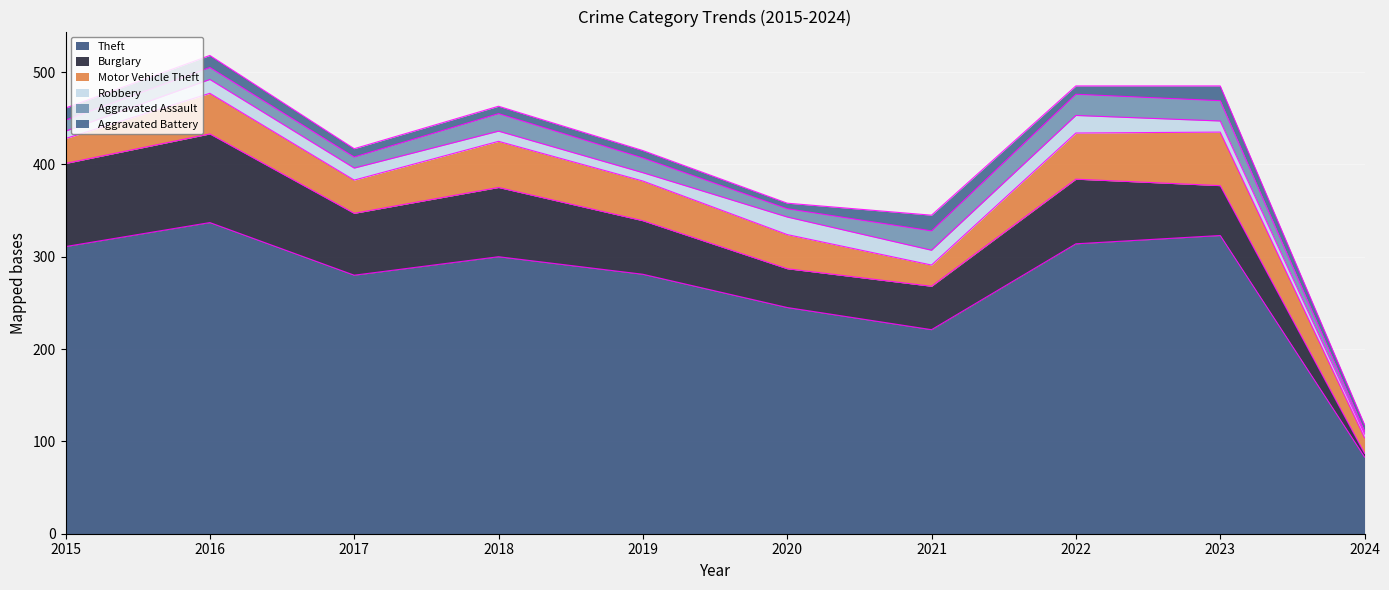

How many lines are shown in the chart?

6